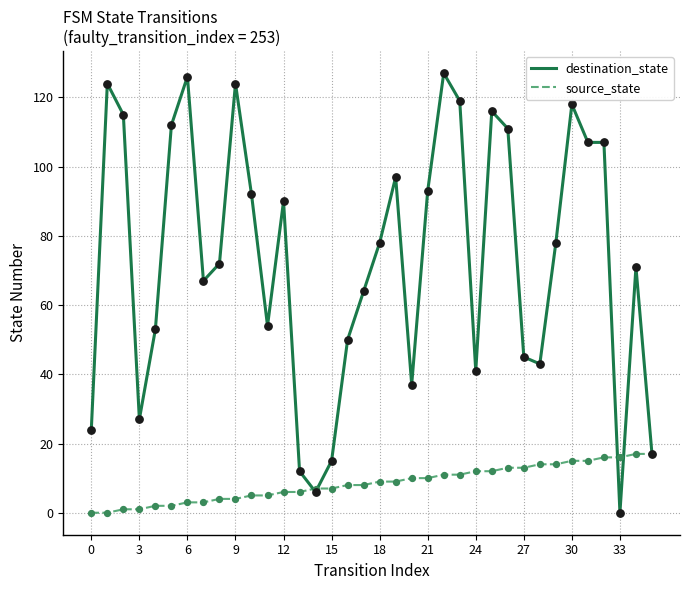

Which series has the largest total across all categories?

destination_state